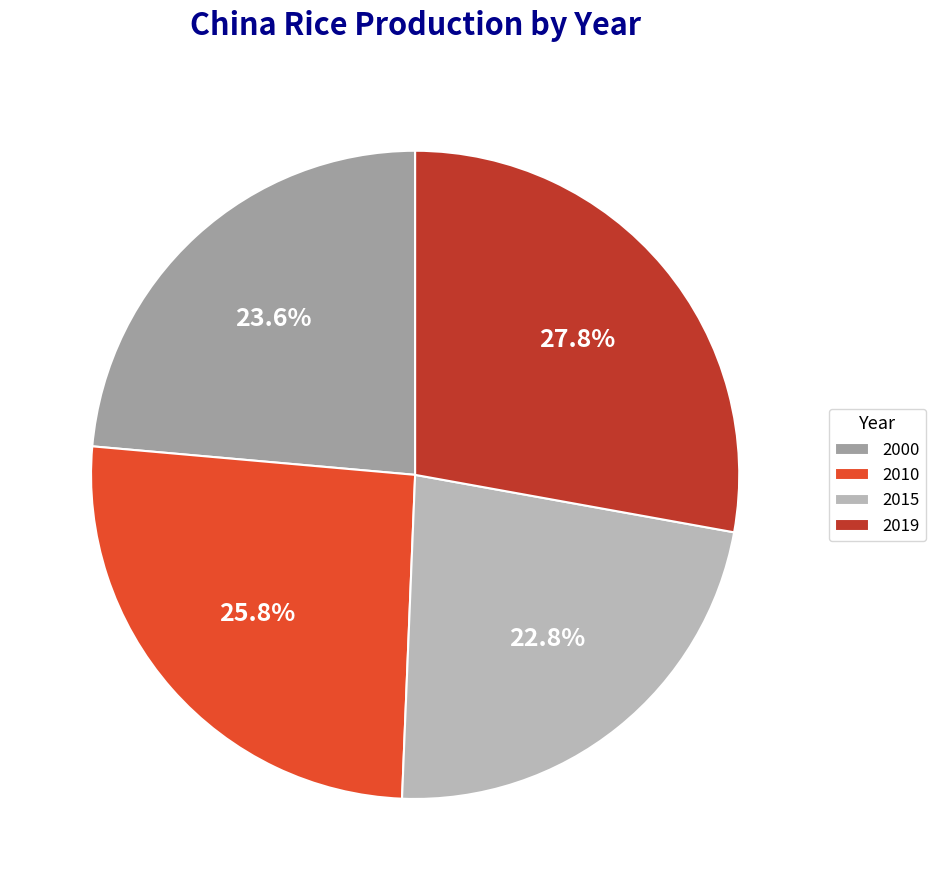

Does any single category account for the majority?

No